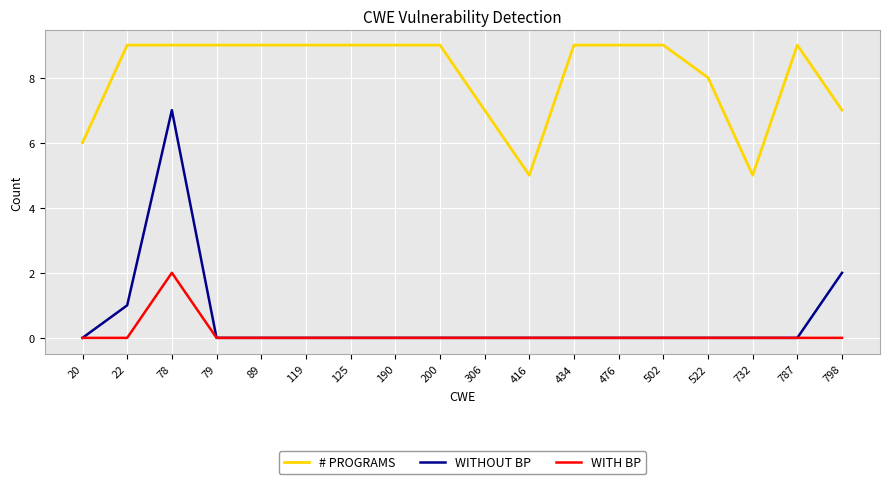

How many lines are shown in the chart?

3